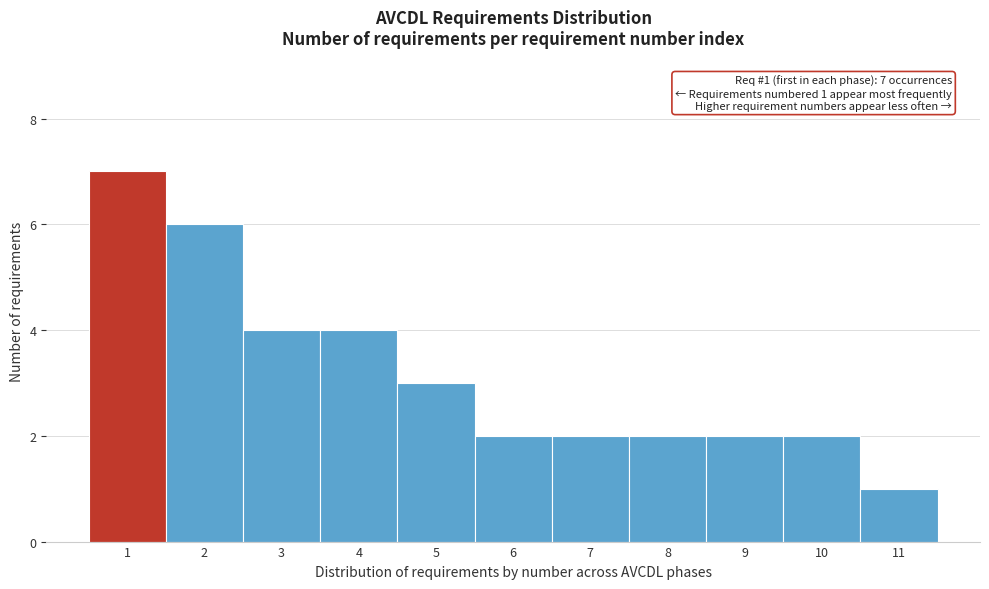

Reading left to right, transcribe all the data shown in this chart.

1=7	2=6	3=4	4=4	5=3	6=2	7=2	8=2	9=2	10=2	11=1